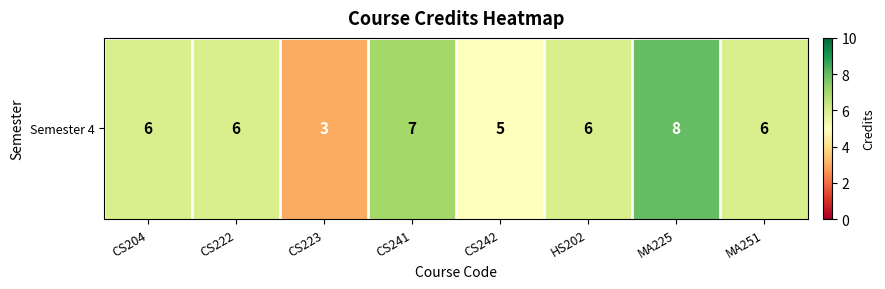

What is the sum of all values?

47